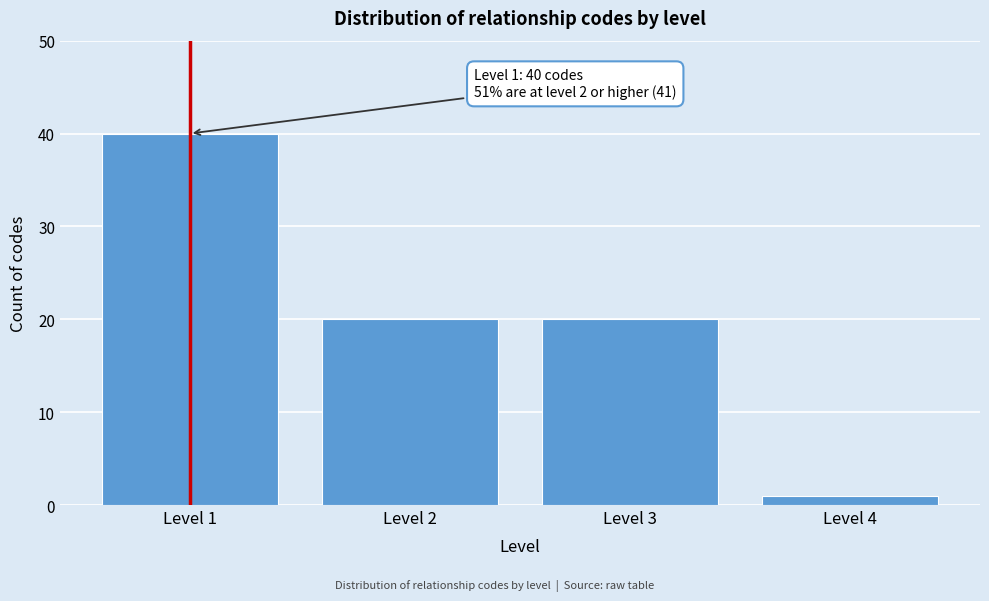

Reading left to right, list all the values displayed in this chart.

Level 1=40	Level 2=20	Level 3=20	Level 4=1